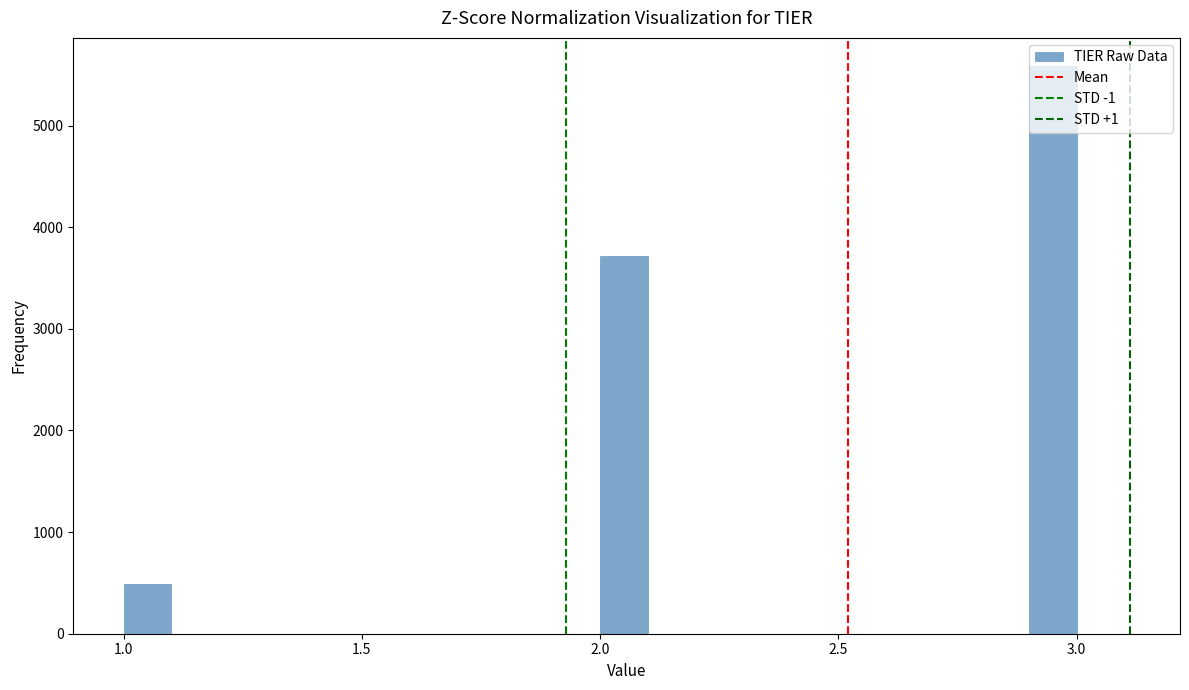

Around what value on the x-axis is the tallest bar? Give the approximate position of its centre, as read against the axis.

2.95